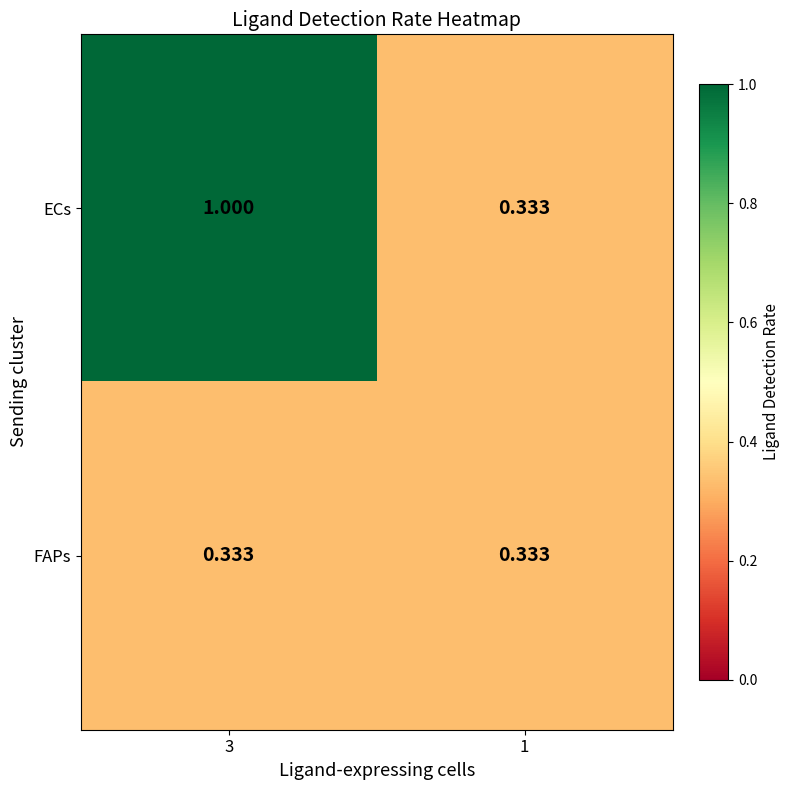

Rank the series by their average value, from lowest to highest.

FAPs, ECs